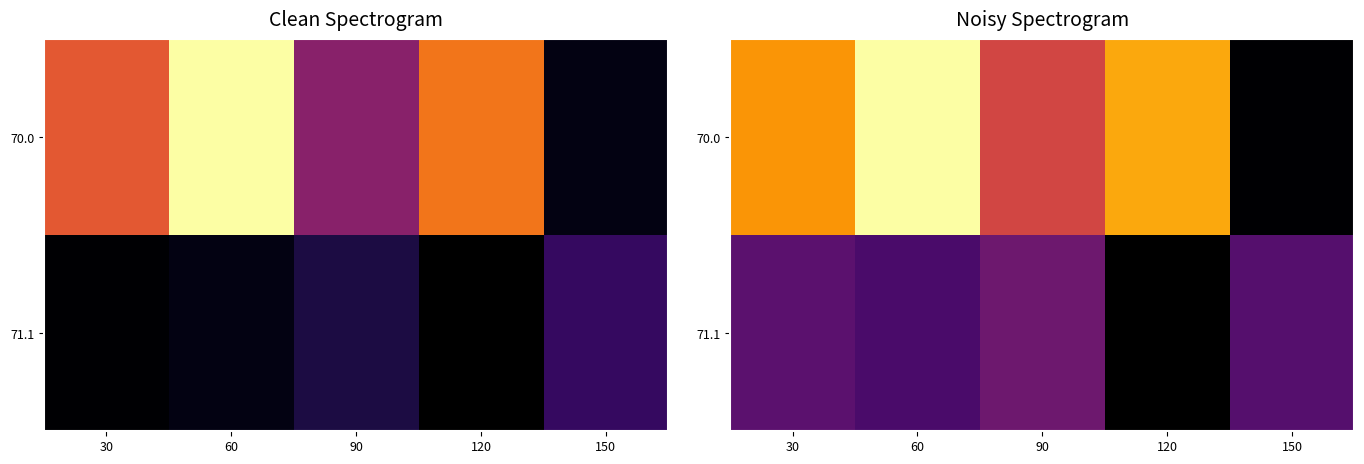

At which label does 70.0 first exceed 74?

30